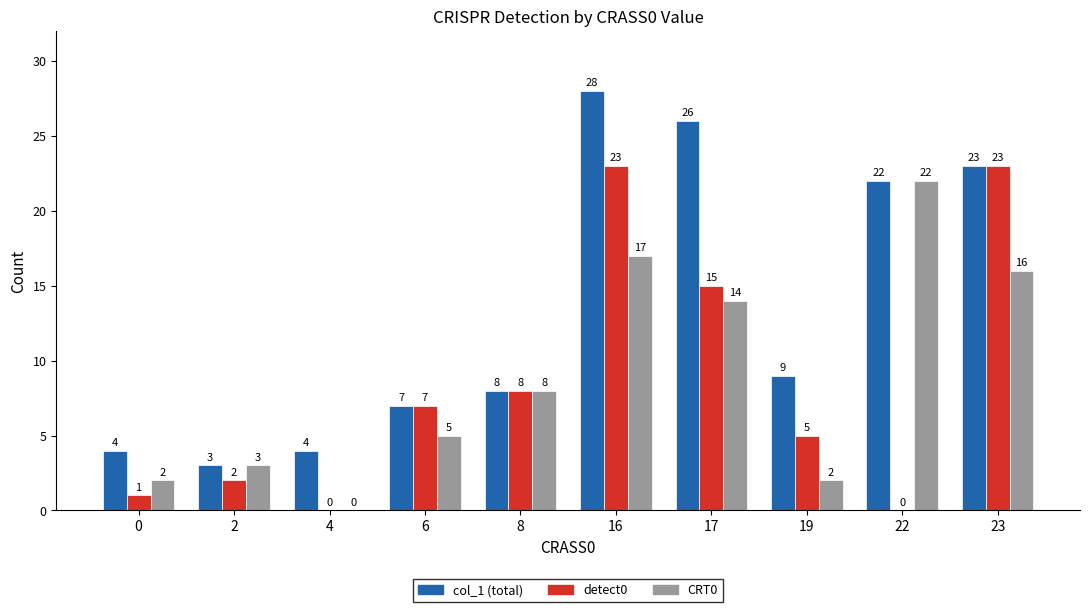

What is the total value across all series at 23?

62